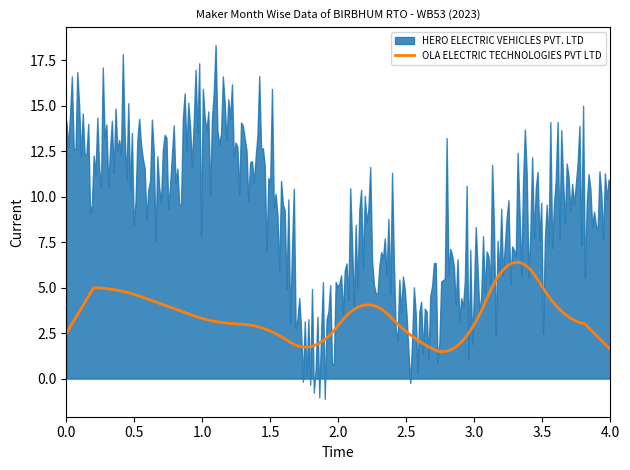

The OLA ELECTRIC TECHNOLOGIES PVT LTD series shows 0 at JUN. True or false?

False